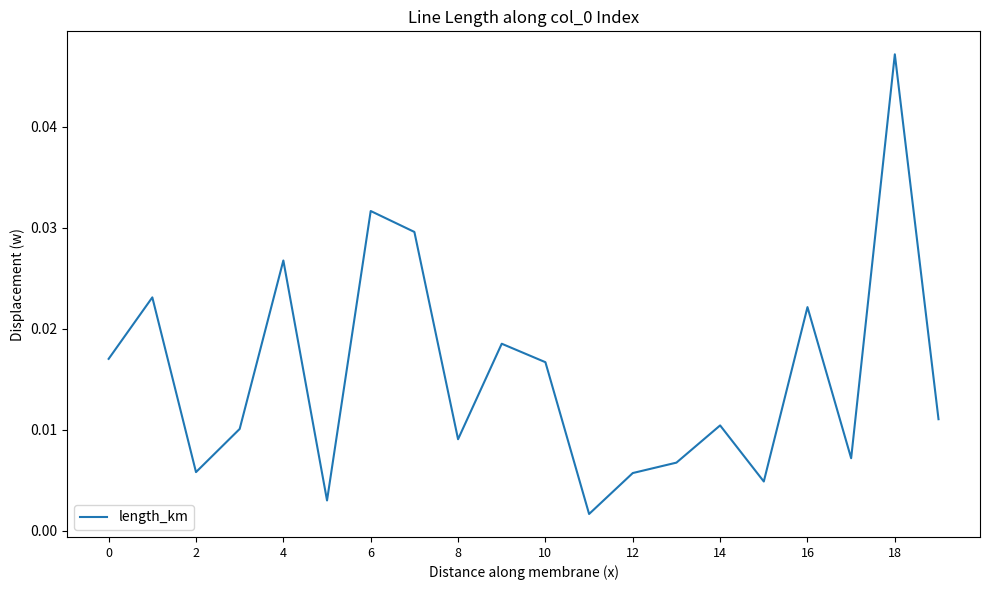

Between 10 and 6, which is larger?

6